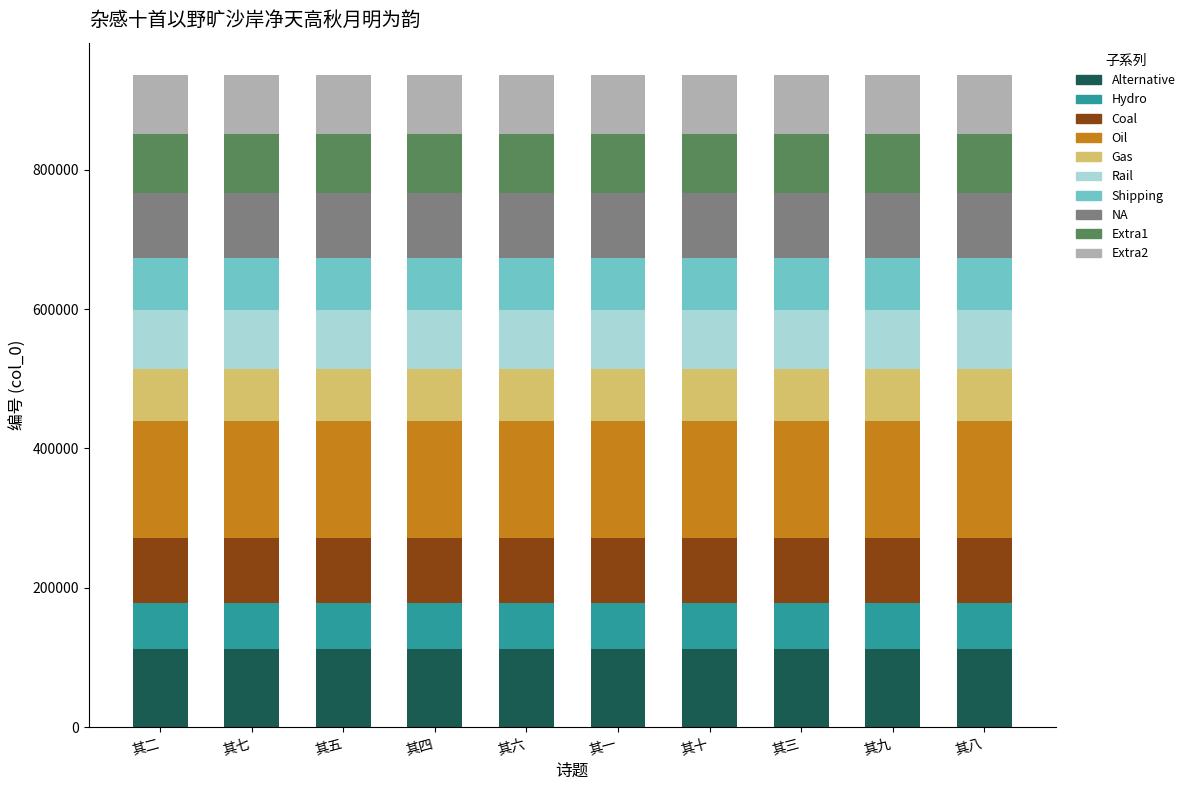

What is the total value across all series at 其五?

935607.0